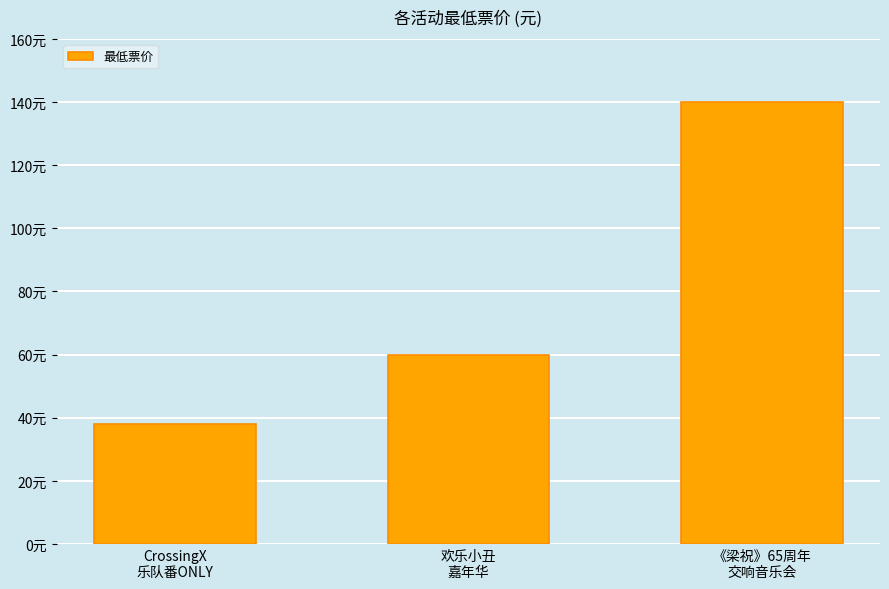

Count the values in the range 38 to 140.

3